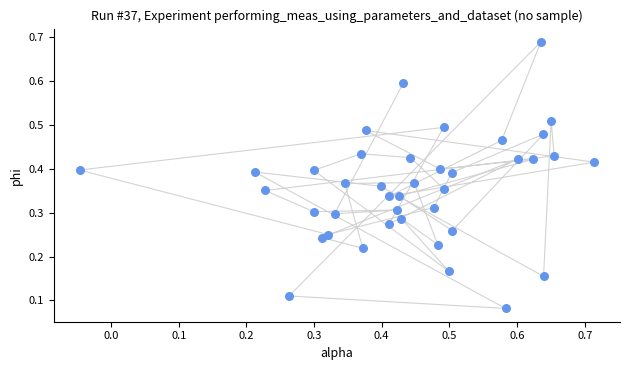

What is the range of Y values (max minus min)?

0.6